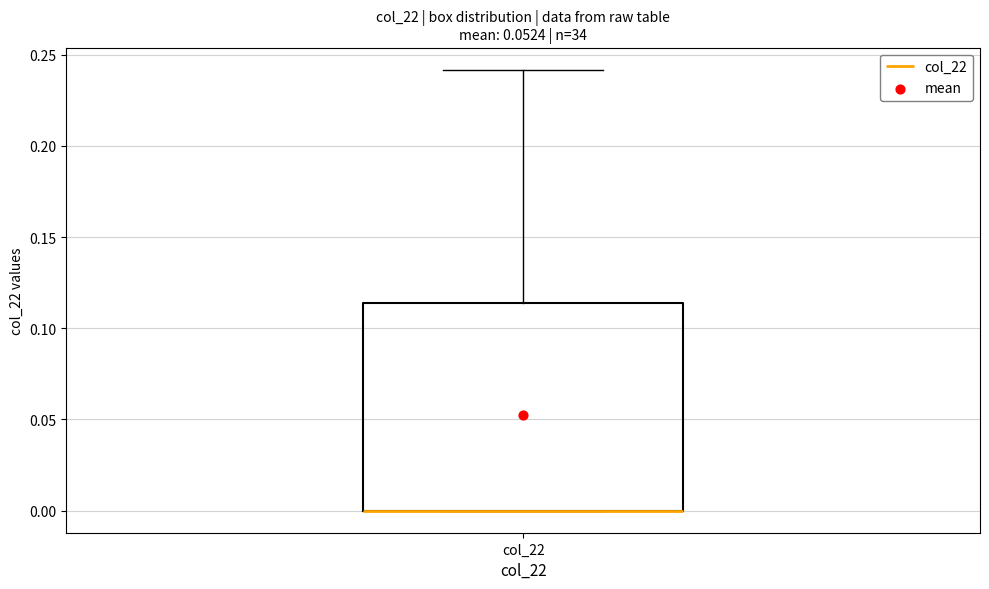

Read this box plot against the y-axis: the position of the median line, the range covered by the box, and the ends of both whiskers. The values are not printed on the chart, so give them approximately, as read against the axis.

median 0.000 (drawn on the box's lower edge), box 0.000 to 0.115, whiskers 0.000 to 0.240